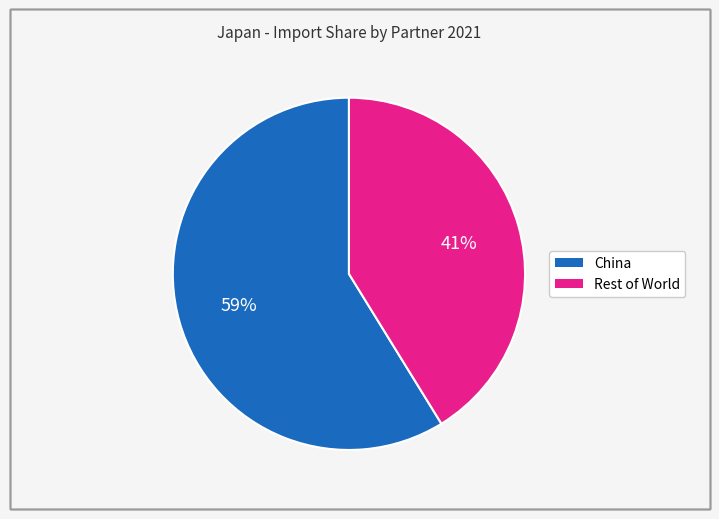

To the nearest percent, what is the difference between the largest and smallest slice percentages?

18%